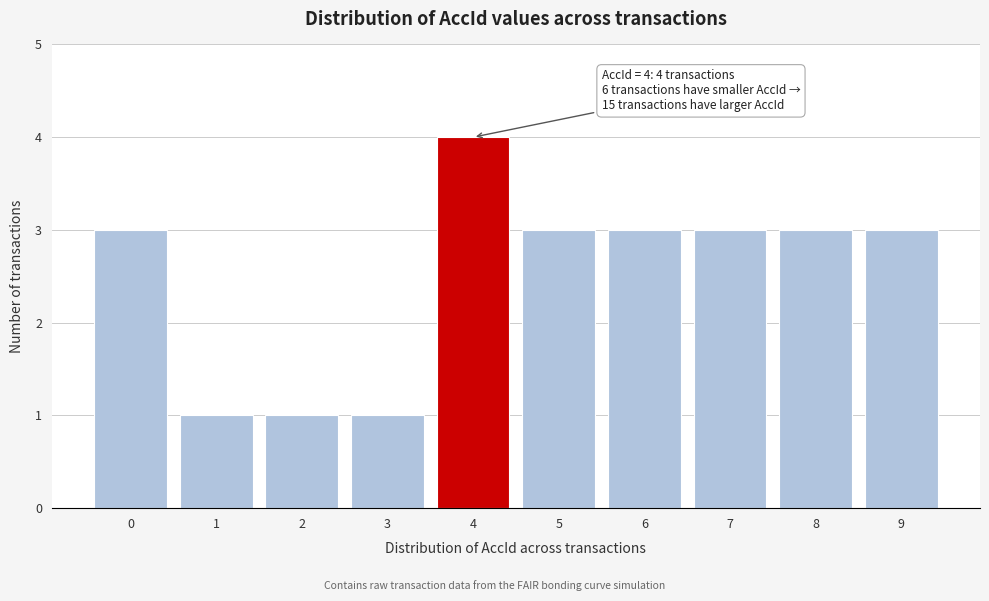

Reading left to right, what are all the values shown in this chart?

3	1	1	1	4	3	3	3	3	3